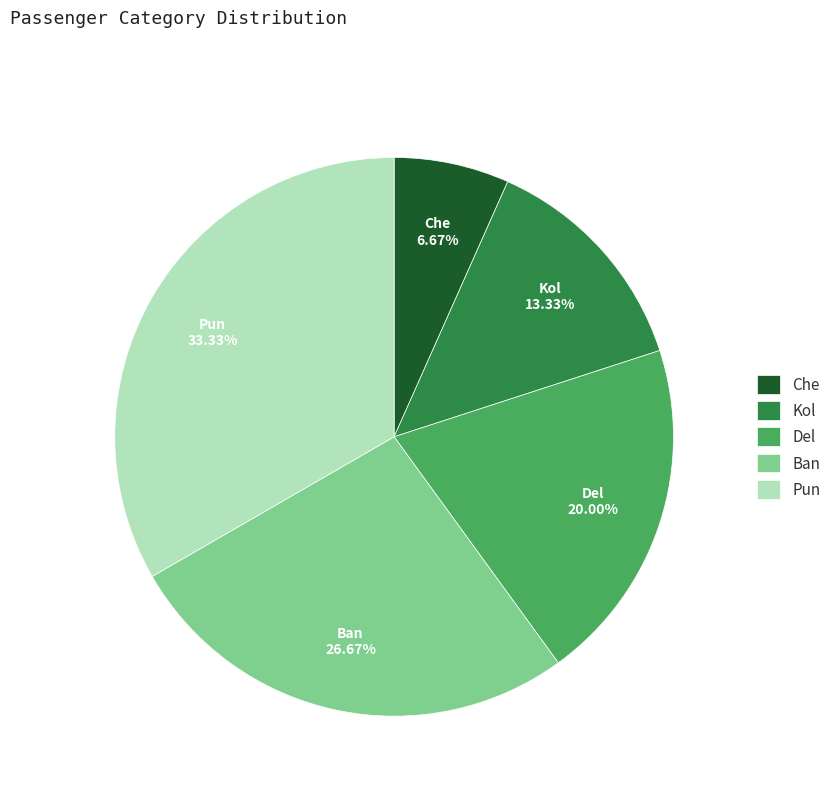

Which category has the biggest portion of the pie?

Pun